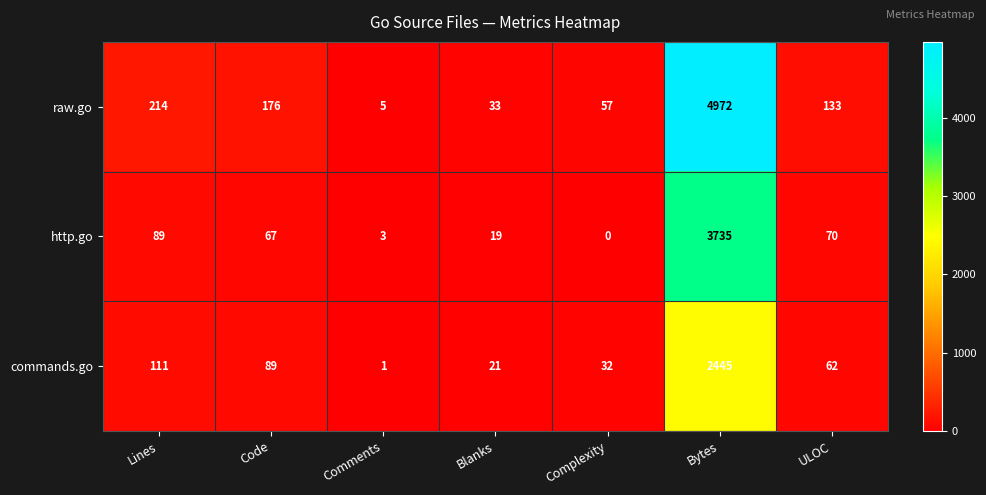

Which series has the largest total across all categories?

raw.go